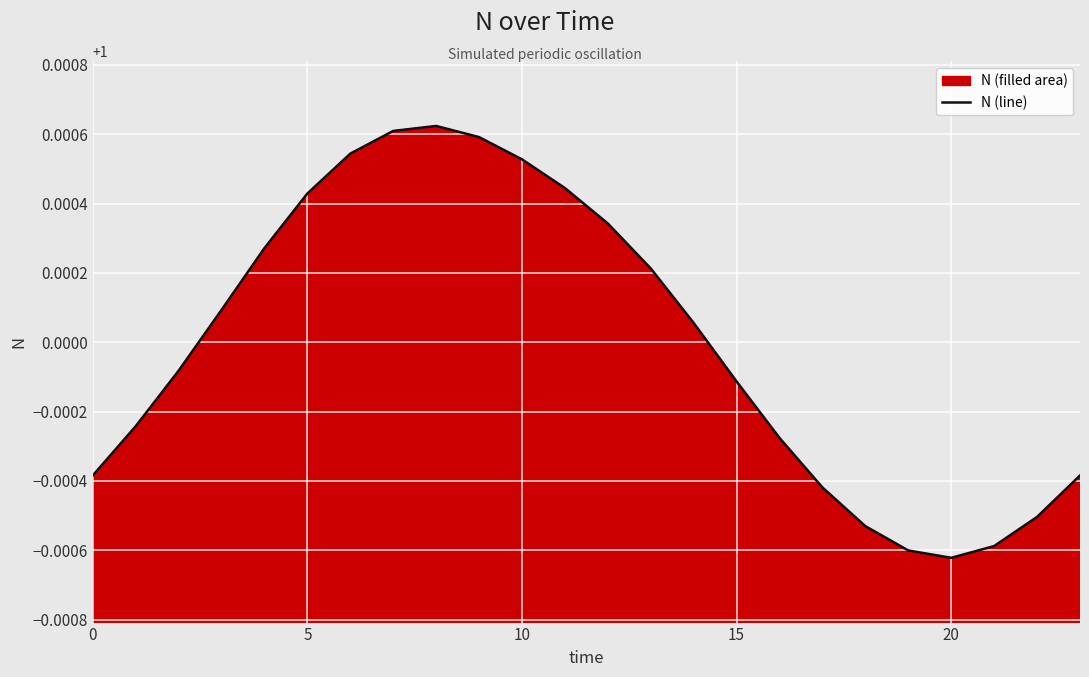

Where is the first local minimum?

20